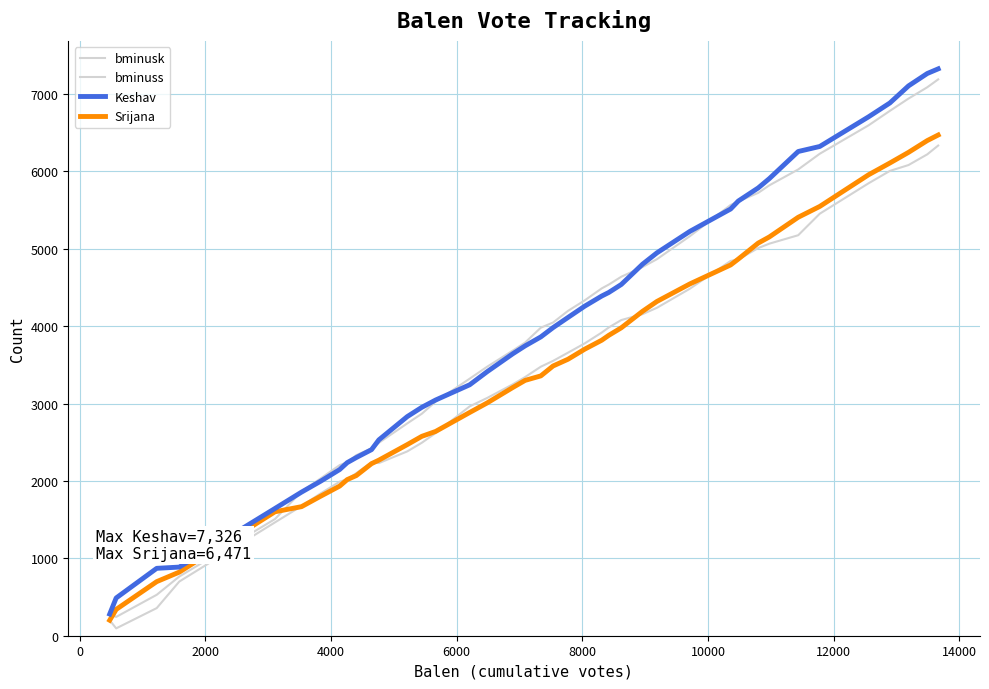

Count the number of categories in the chart.

40